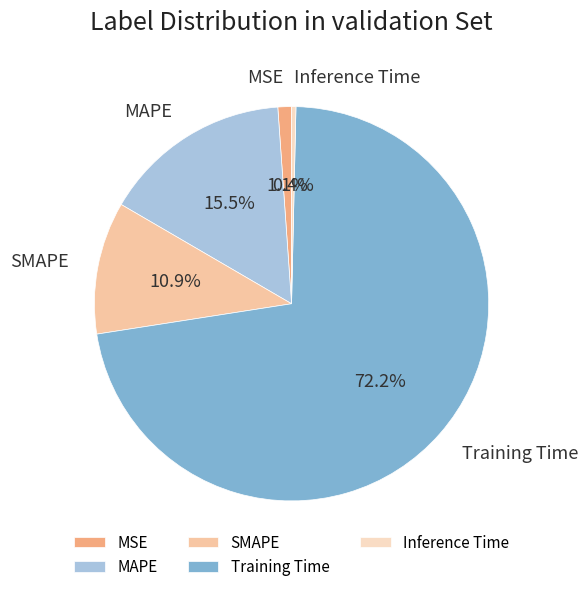

What portion of the pie excludes Inference Time?

99.6%